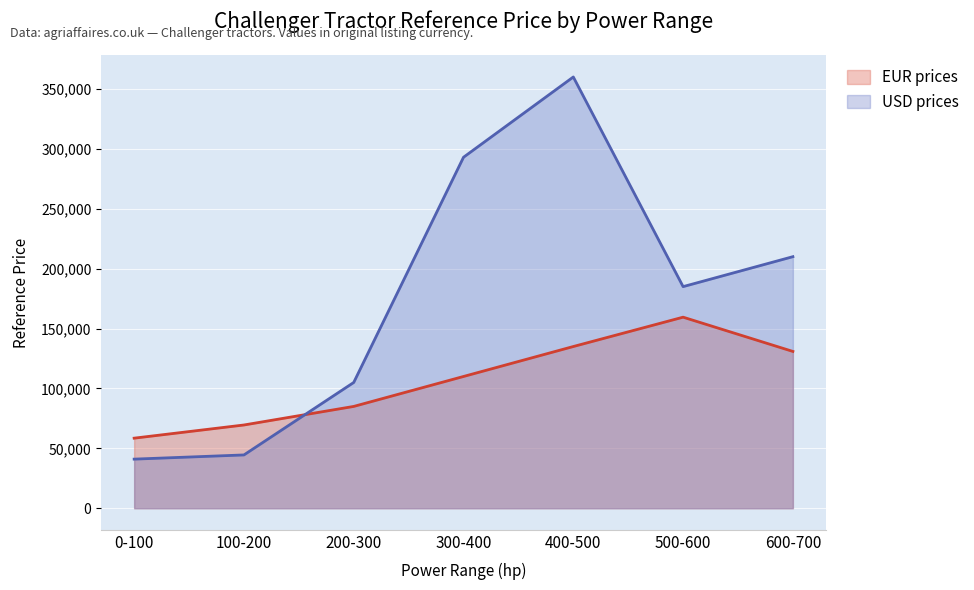

What is the sum of all EUR prices values?

748400